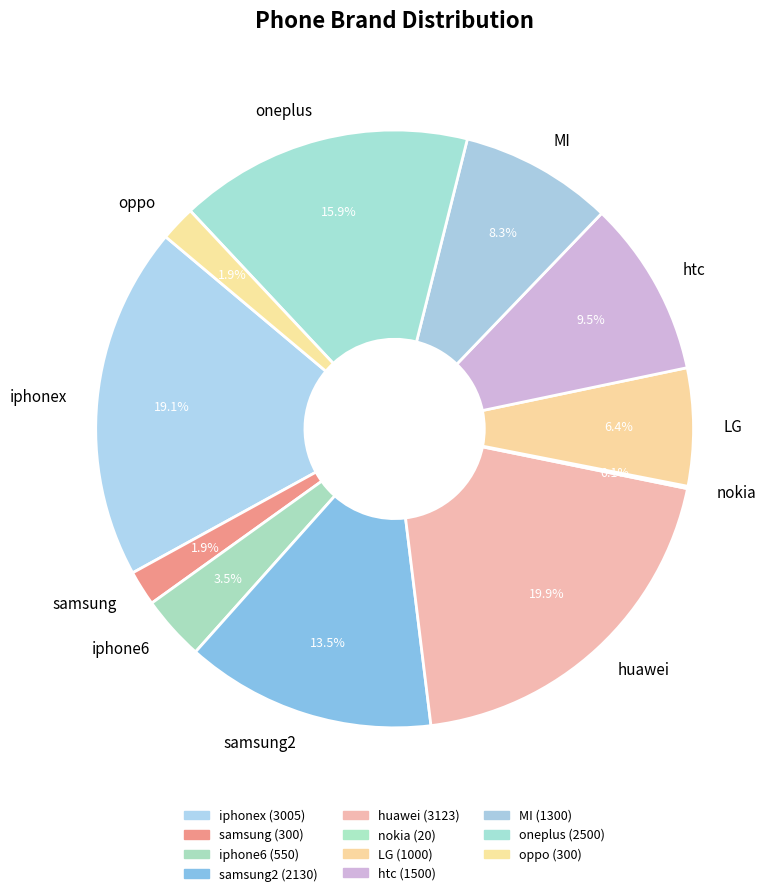

The oneplus slice represents 31% of the pie. True or false?

False